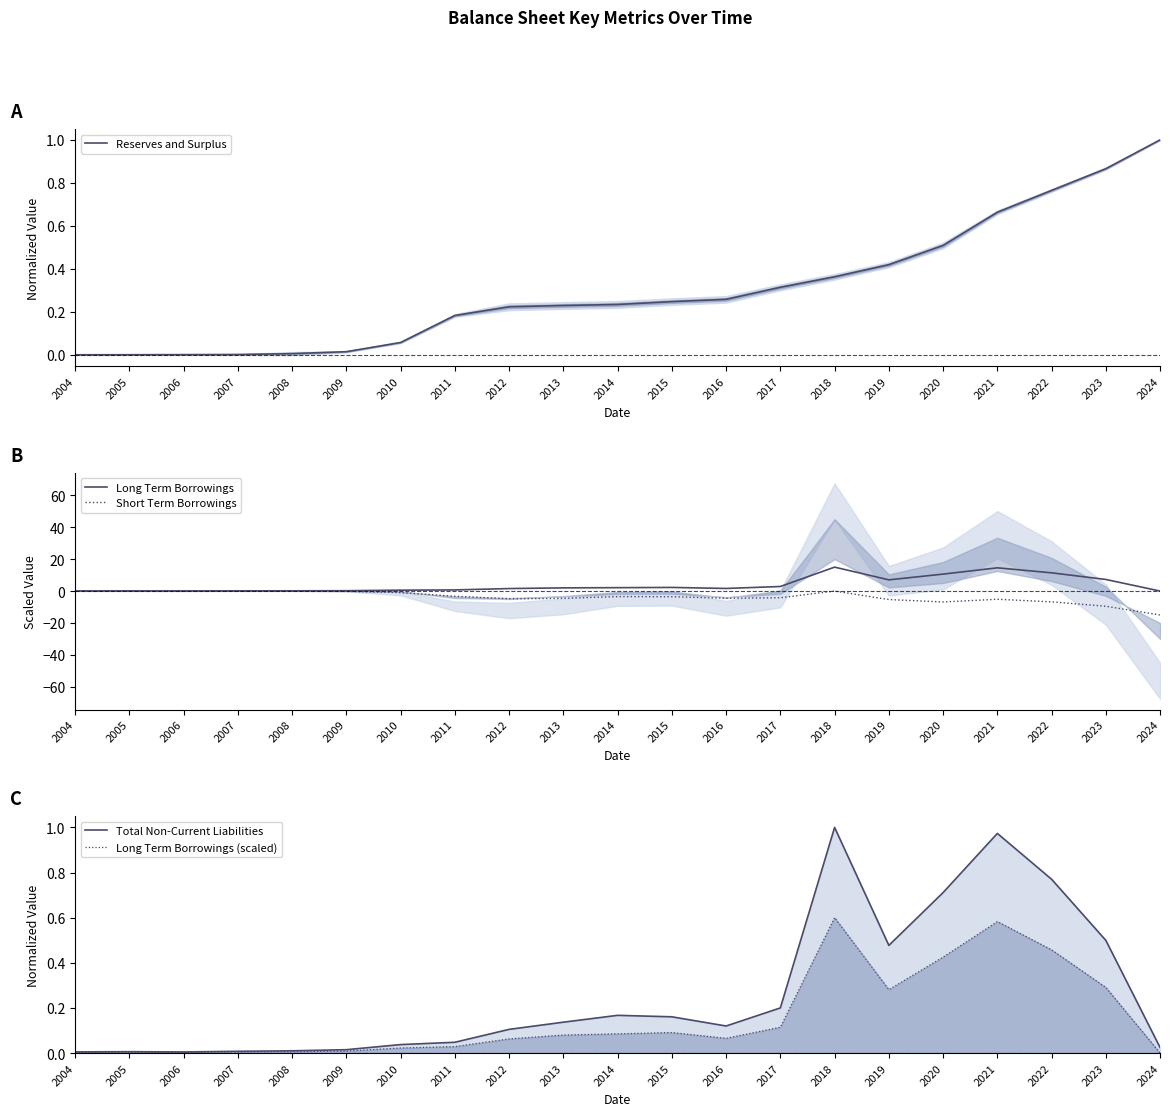

Reading left to right, list all the values displayed in this chart.

Reserves and Surplus: 2004=0.0	2005=0.0	2006=0.0	2007=0.0	2008=0.0	2009=0.0	2010=0.1	2011=0.2	2012=0.2	2013=0.2	2014=0.2	2015=0.2	2016=0.3	2017=0.3	2018=0.4	2019=0.4	2020=0.5	2021=0.7	2022=0.8	2023=0.9	2024=1.0
Long Term Borrowings: 2004=0.1	2005=0.1	2006=0.1	2007=0.1	2008=0.1	2009=0.2	2010=0.6	2011=0.7	2012=1.6	2013=2.0	2014=2.1	2015=2.3	2016=1.6	2017=2.9	2018=15.0	2019=7.0	2020=10.6	2021=14.6	2022=11.4	2023=7.3	2024=0.0
Short Term Borrowings: 2004=-0.0	2005=-0.0	2006=-0.0	2007=-0.0	2008=-0.0	2009=-0.2	2010=-1.0	2011=-3.3	2012=-4.8	2013=-4.6	2014=-3.5	2015=-3.5	2016=-4.5	2017=-4.2	2018=-0.0	2019=-5.3	2020=-6.8	2021=-5.1	2022=-6.8	2023=-9.5	2024=-15.0
Total Non-Current Liabilities: 2004=0.0	2005=0.0	2006=0.0	2007=0.0	2008=0.0	2009=0.0	2010=0.0	2011=0.0	2012=0.1	2013=0.1	2014=0.2	2015=0.2	2016=0.1	2017=0.2	2018=1.0	2019=0.5	2020=0.7	2021=1.0	2022=0.8	2023=0.5	2024=0.0
Long Term Borrowings (scaled): 2004=0.0	2005=0.0	2006=0.0	2007=0.0	2008=0.0	2009=0.0	2010=0.0	2011=0.0	2012=0.1	2013=0.1	2014=0.1	2015=0.1	2016=0.1	2017=0.1	2018=0.6	2019=0.3	2020=0.4	2021=0.6	2022=0.5	2023=0.3	2024=0.0